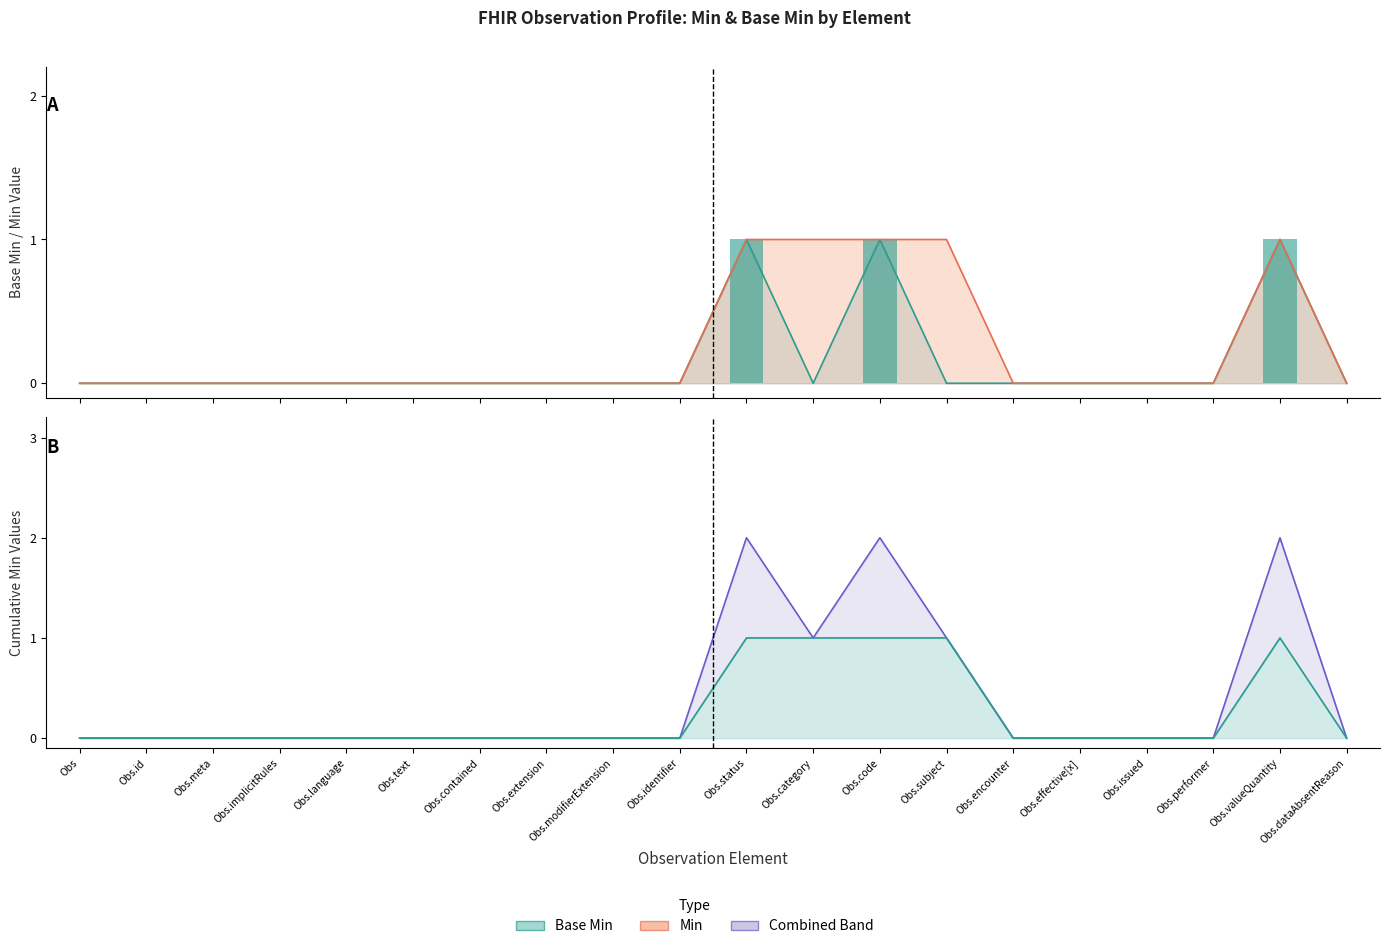

Rank the series by their maximum value, from lowest to highest.

Base Min, Min, Base Min + Min